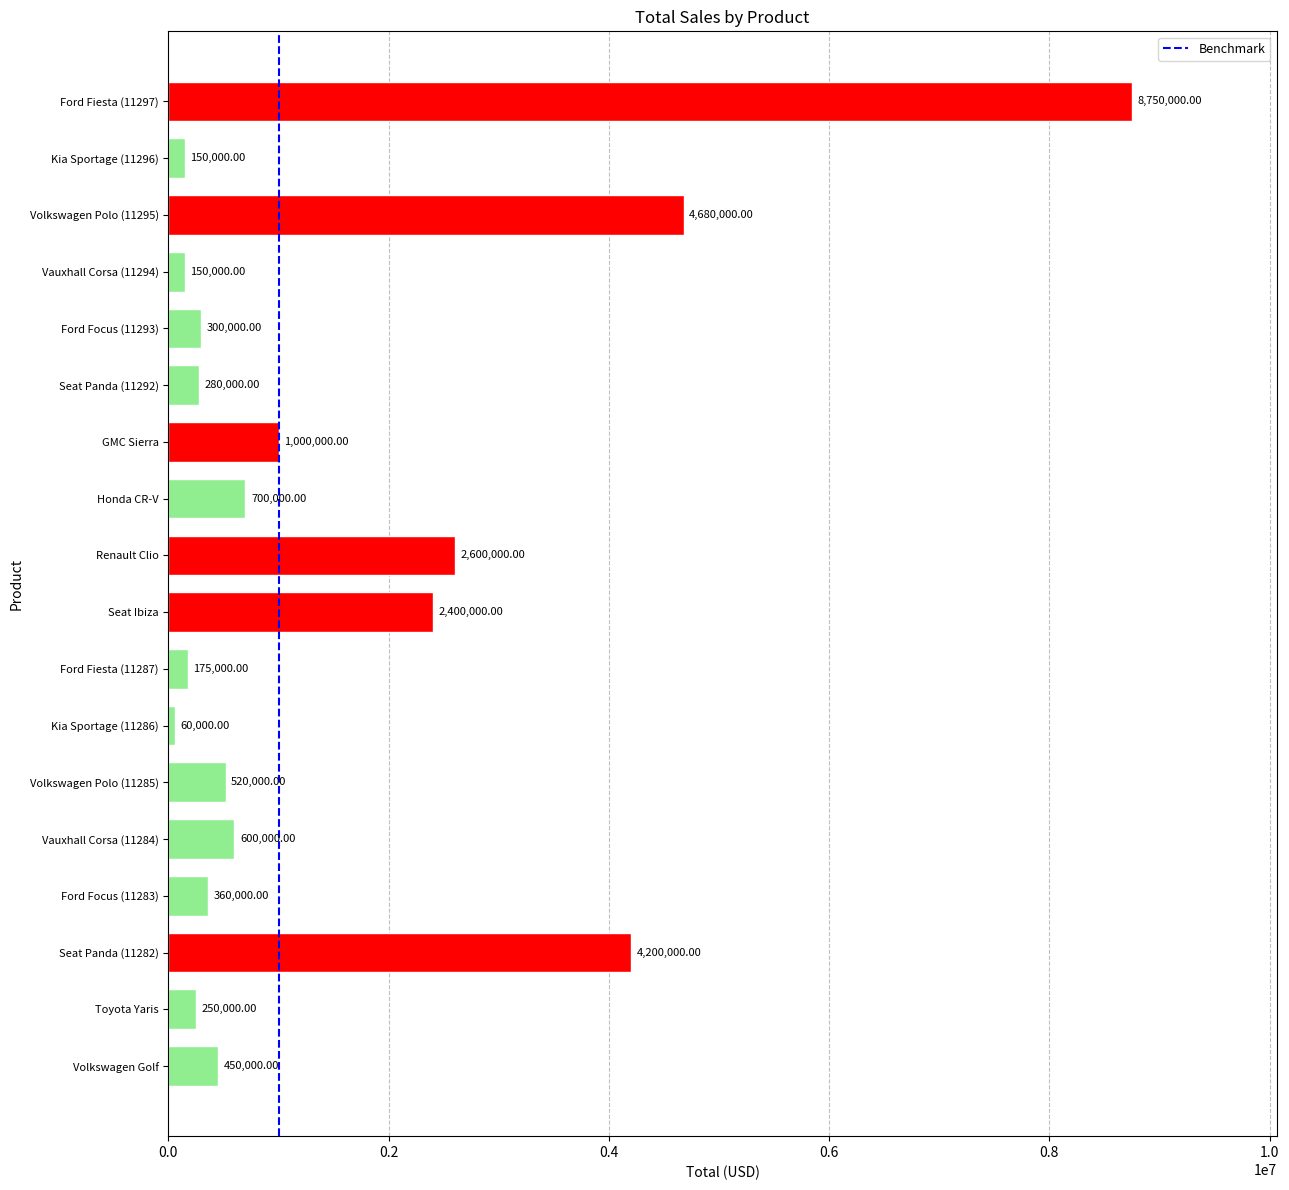

Is it true that the value at 0.0 is 1?

False